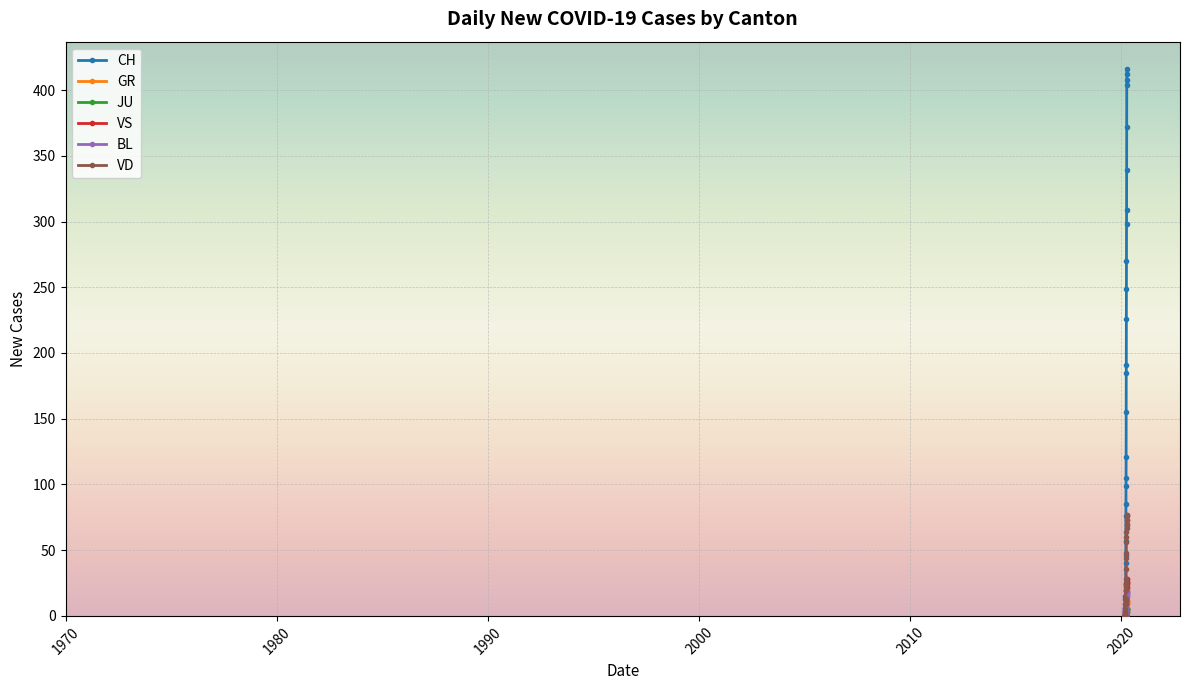

What is the difference between the second highest and second lowest values in the BL series?

18